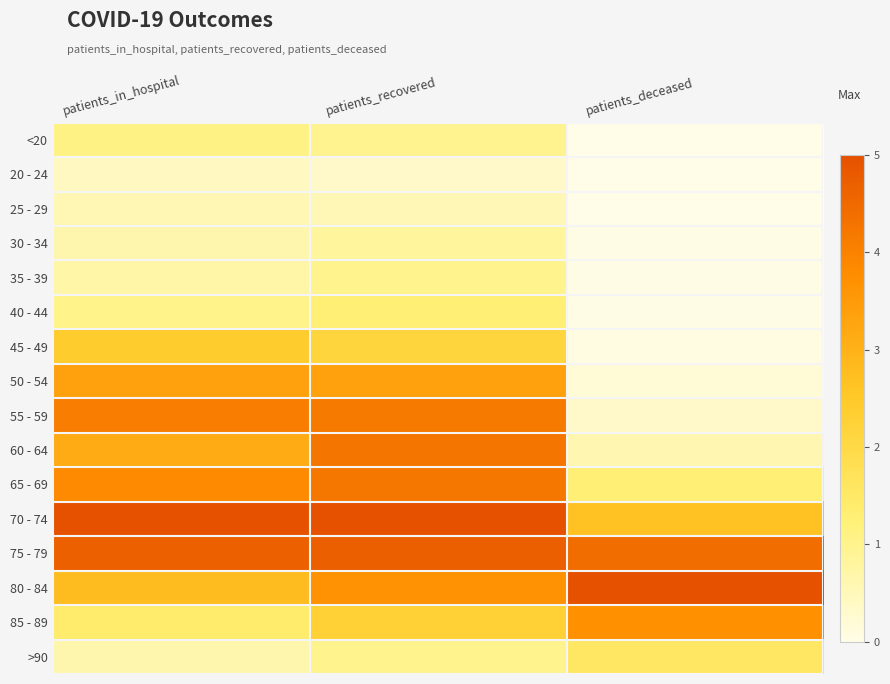

Which series changed the most between patients_recovered and patients_deceased?

55 - 59